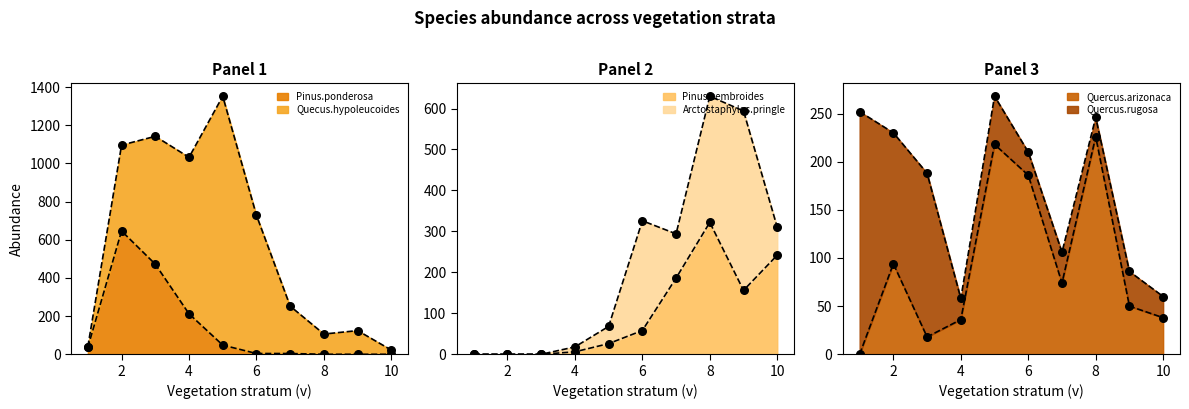

Which category has the highest value in the Quercus.arizonaca series?

8